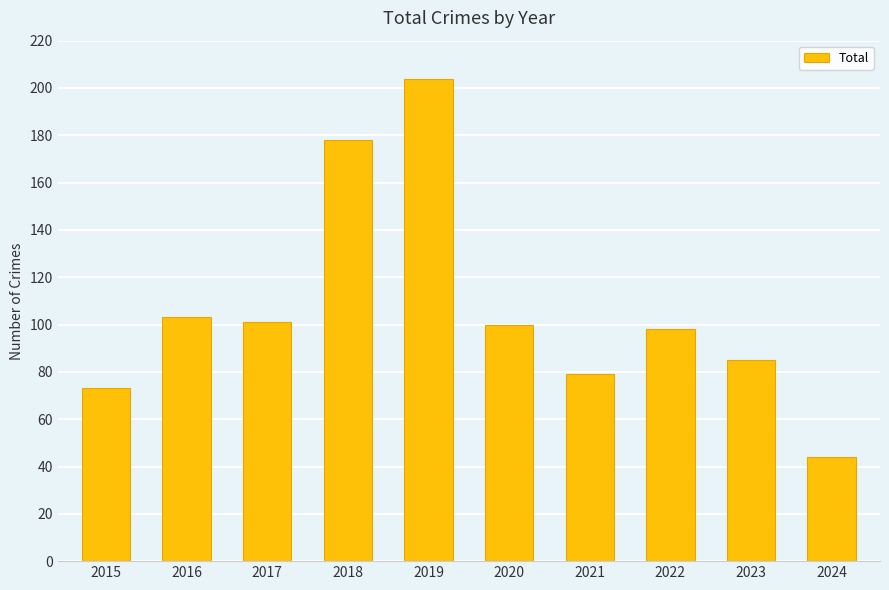

What is the greatest value displayed?

204